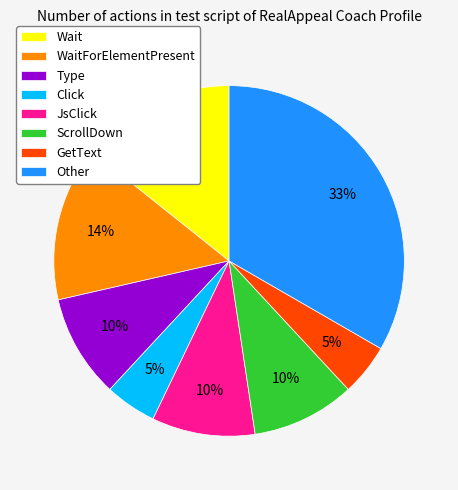

Is there a majority slice in this chart?

No